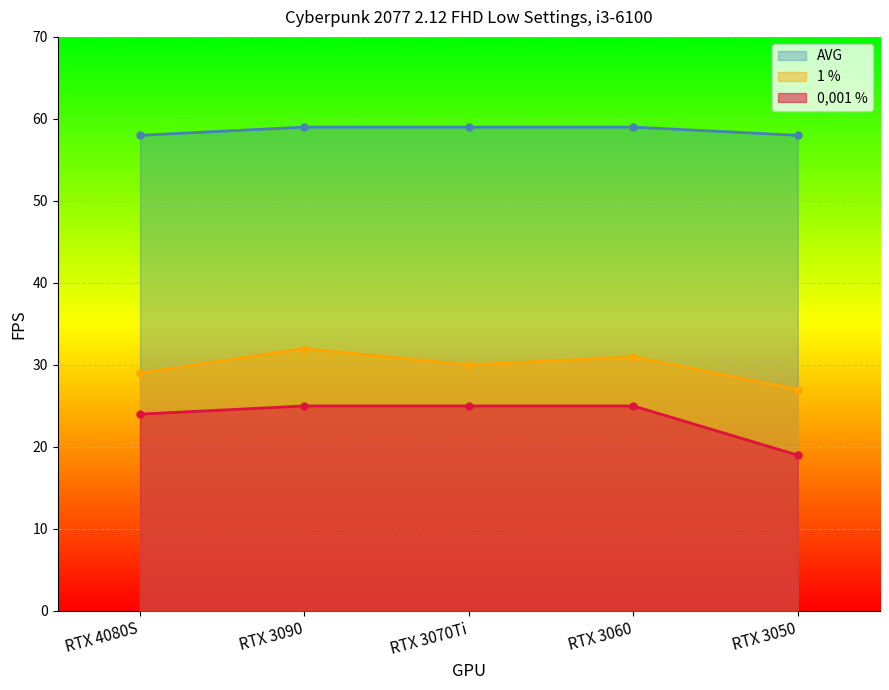

What is the minimum value shown in the chart?

19